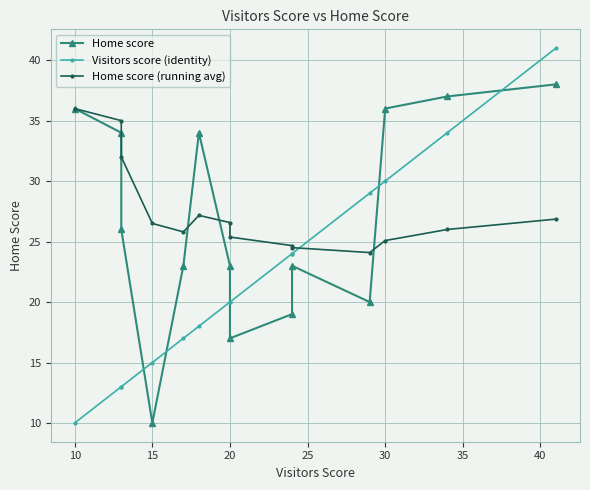

How many data points in Visitors score (identity) are above 20?

6